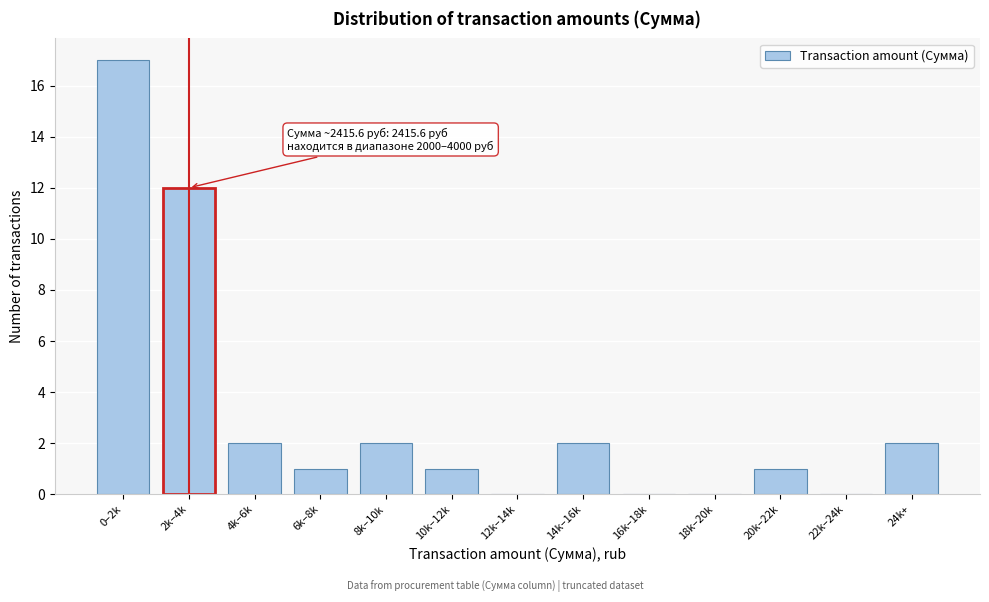

Reading left to right, extract all data points from this chart.

0–2k=17	2k–4k=12	4k–6k=2	6k–8k=1	8k–10k=2	10k–12k=1	12k–14k=0	14k–16k=2	16k–18k=0	18k–20k=0	20k–22k=1	22k–24k=0	24k+=2